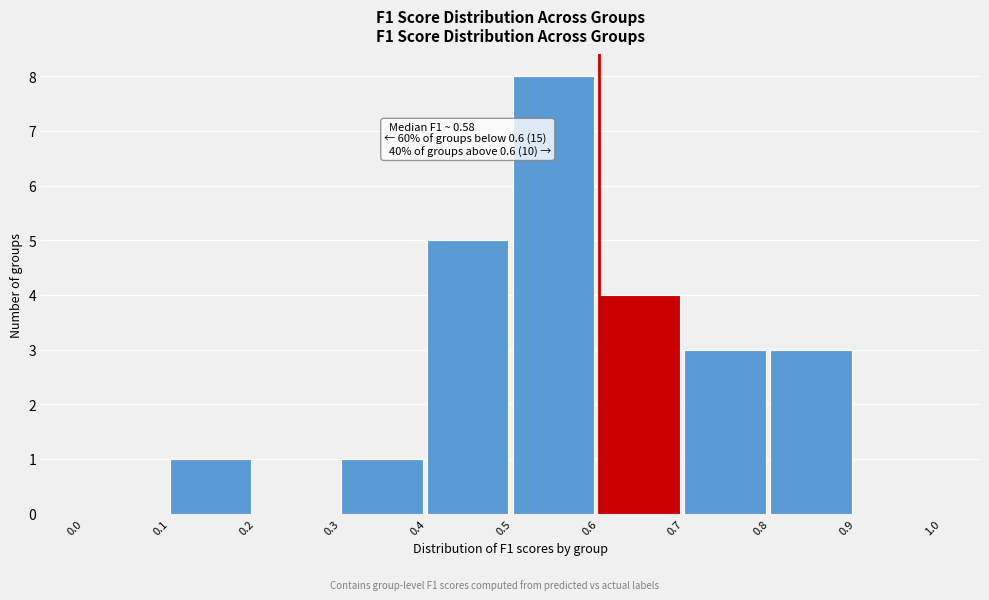

Over which range of the x-axis is the bar tallest?

0.5 to 0.6